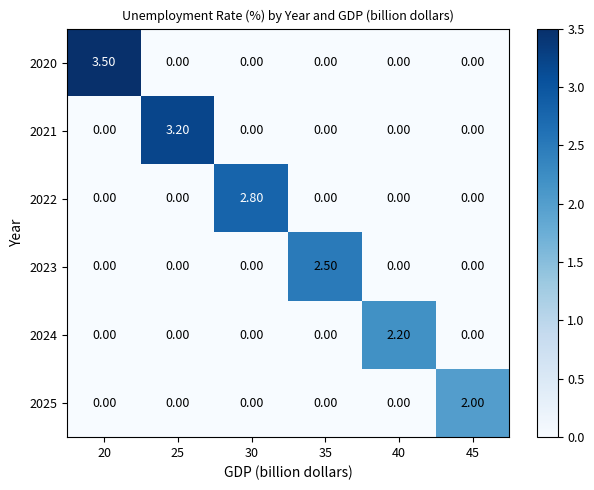

At which category is the sum across all series the highest?

20